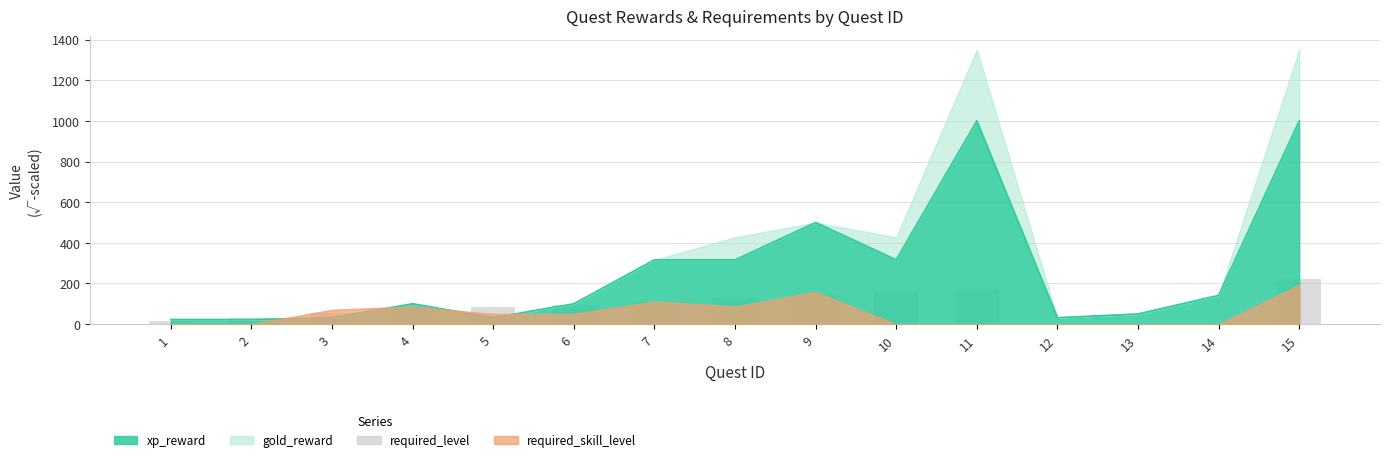

Is it true that the value at 10 is 158.1?

True